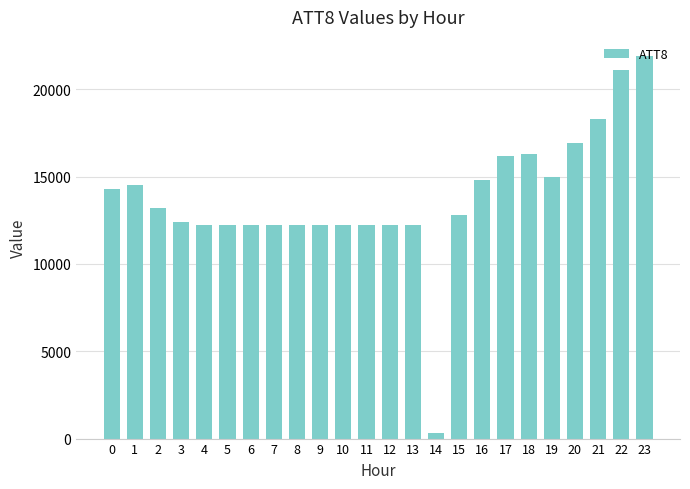

What value does the data have at 12?

12200